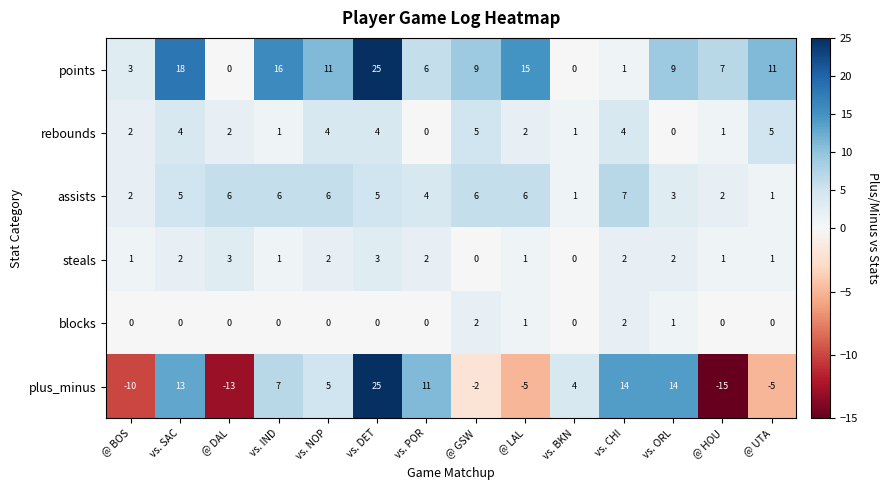

What is the difference between the highest and lowest values at @ UTA?

16